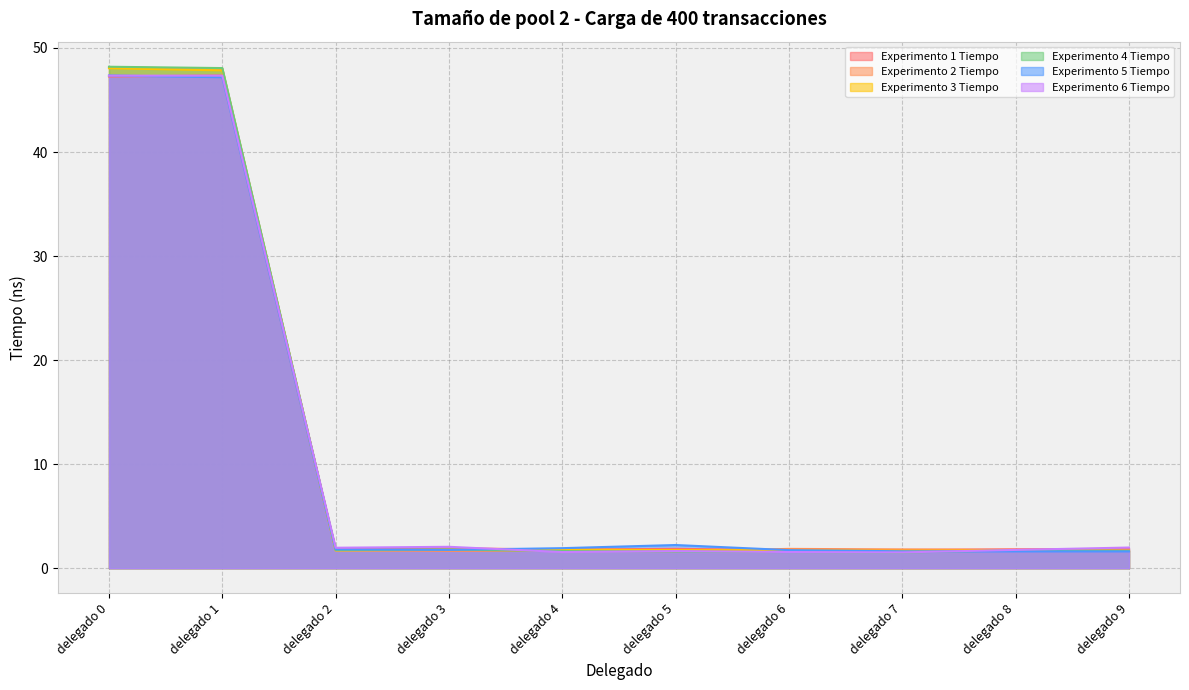

How many categories are shown in the chart?

10